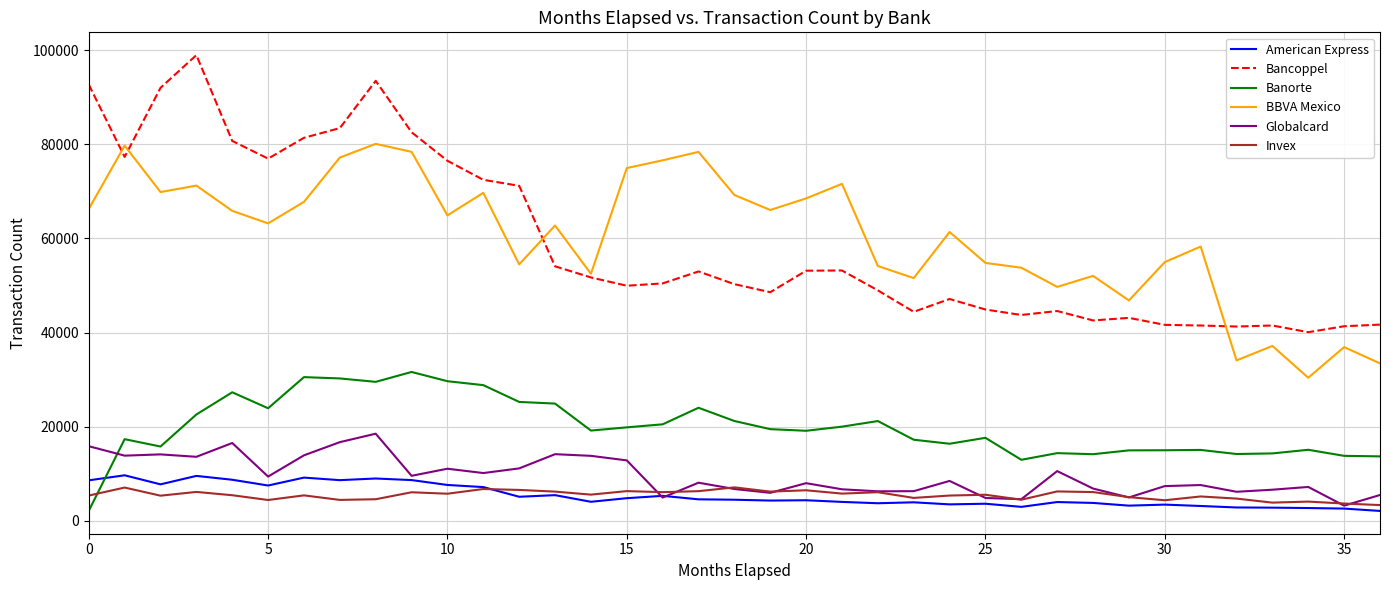

Which series has the largest range (max minus min)?

Bancoppel